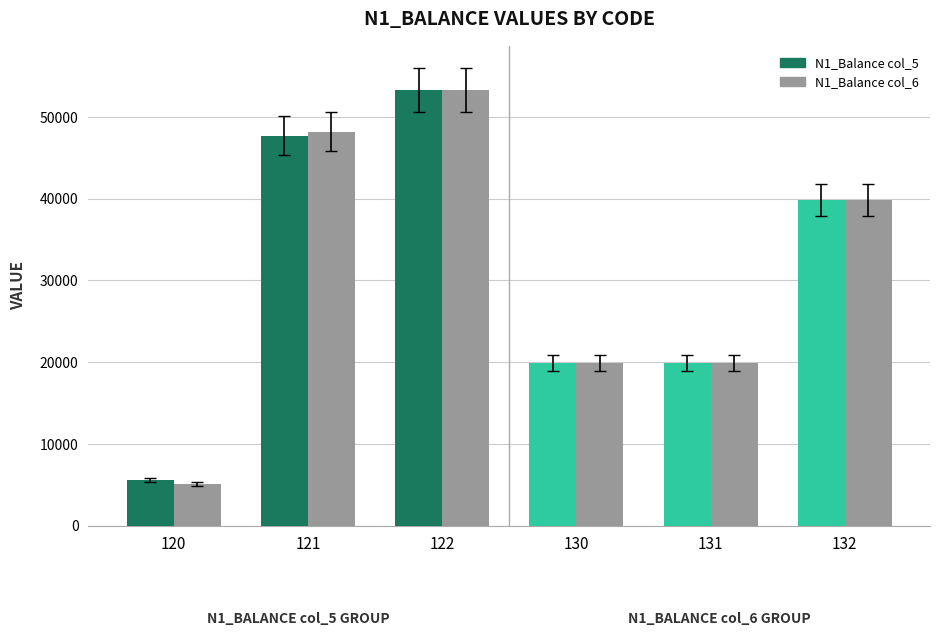

Does the chart contain stacked bars?

No